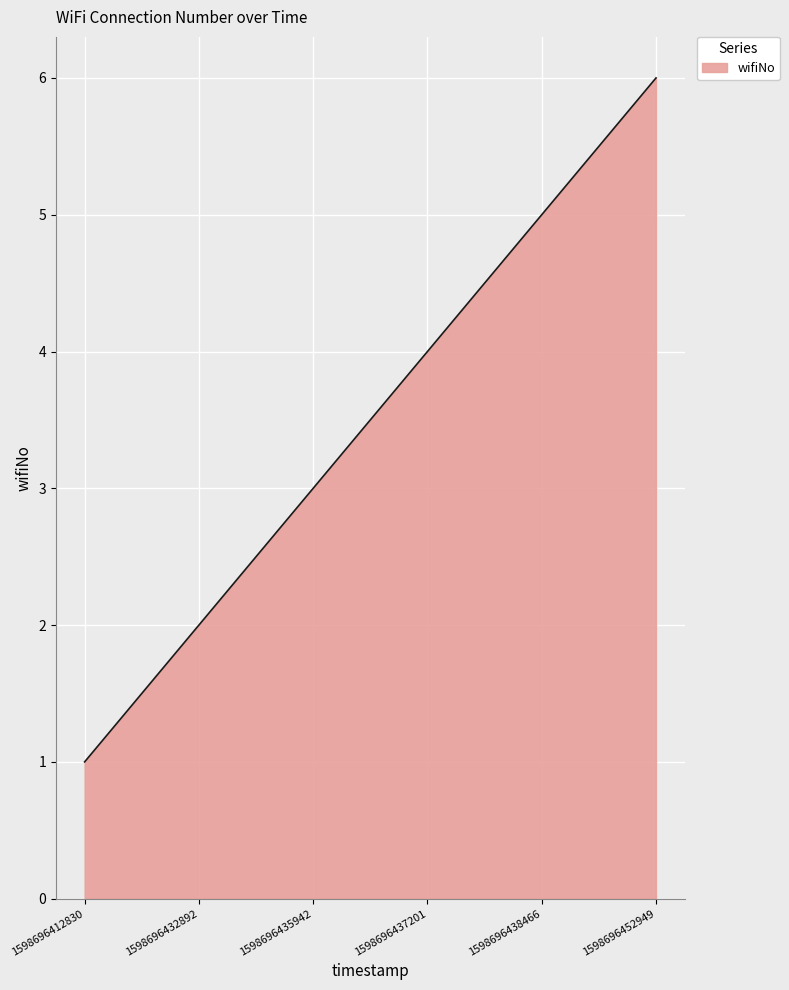

True or false: the data shows 5 at 1598696438466.

True